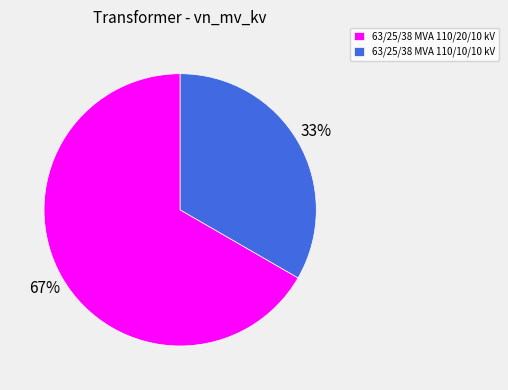

Count the number of slices in the pie.

2